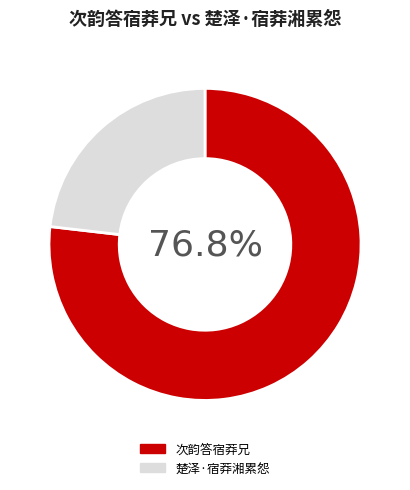

Rank the categories by value from highest to lowest.

次韵答宿莽兄, 楚泽·宿莽湘累怨